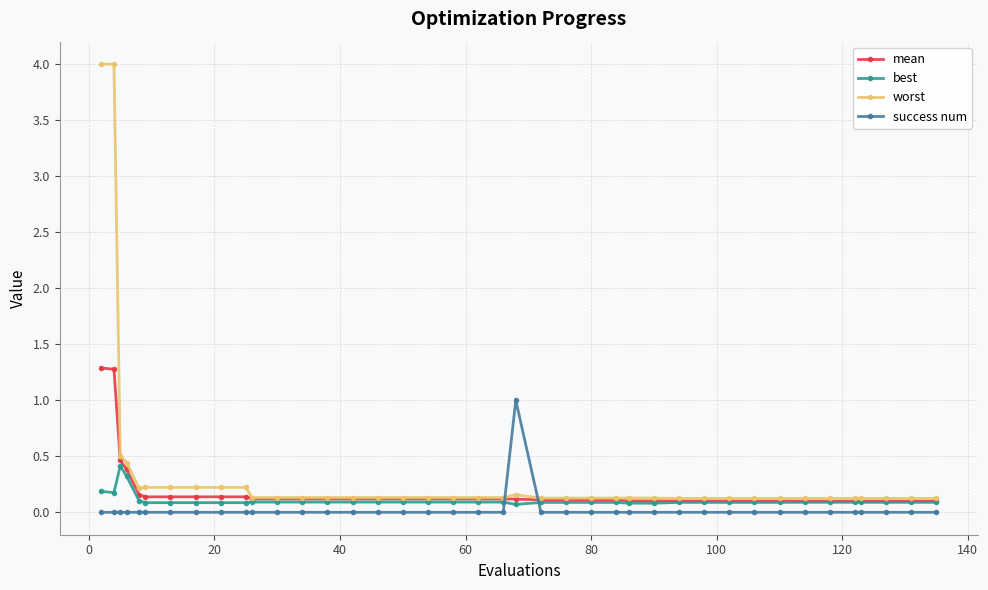

What is the sum of all best values?

4.3